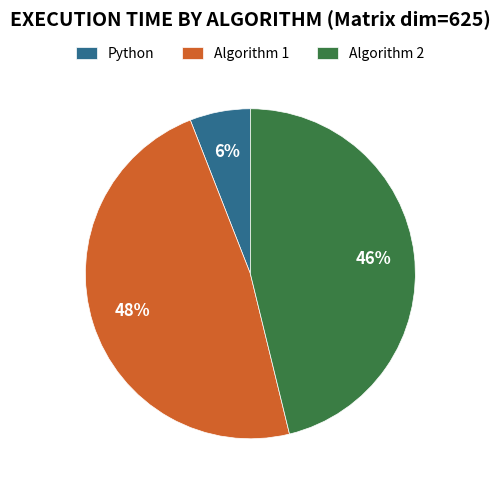

Which category has the smallest portion of the pie?

Python